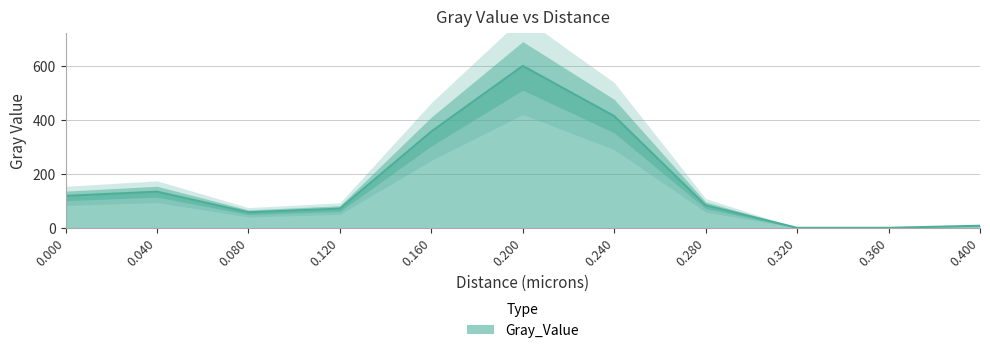

How many values are below 83?

5